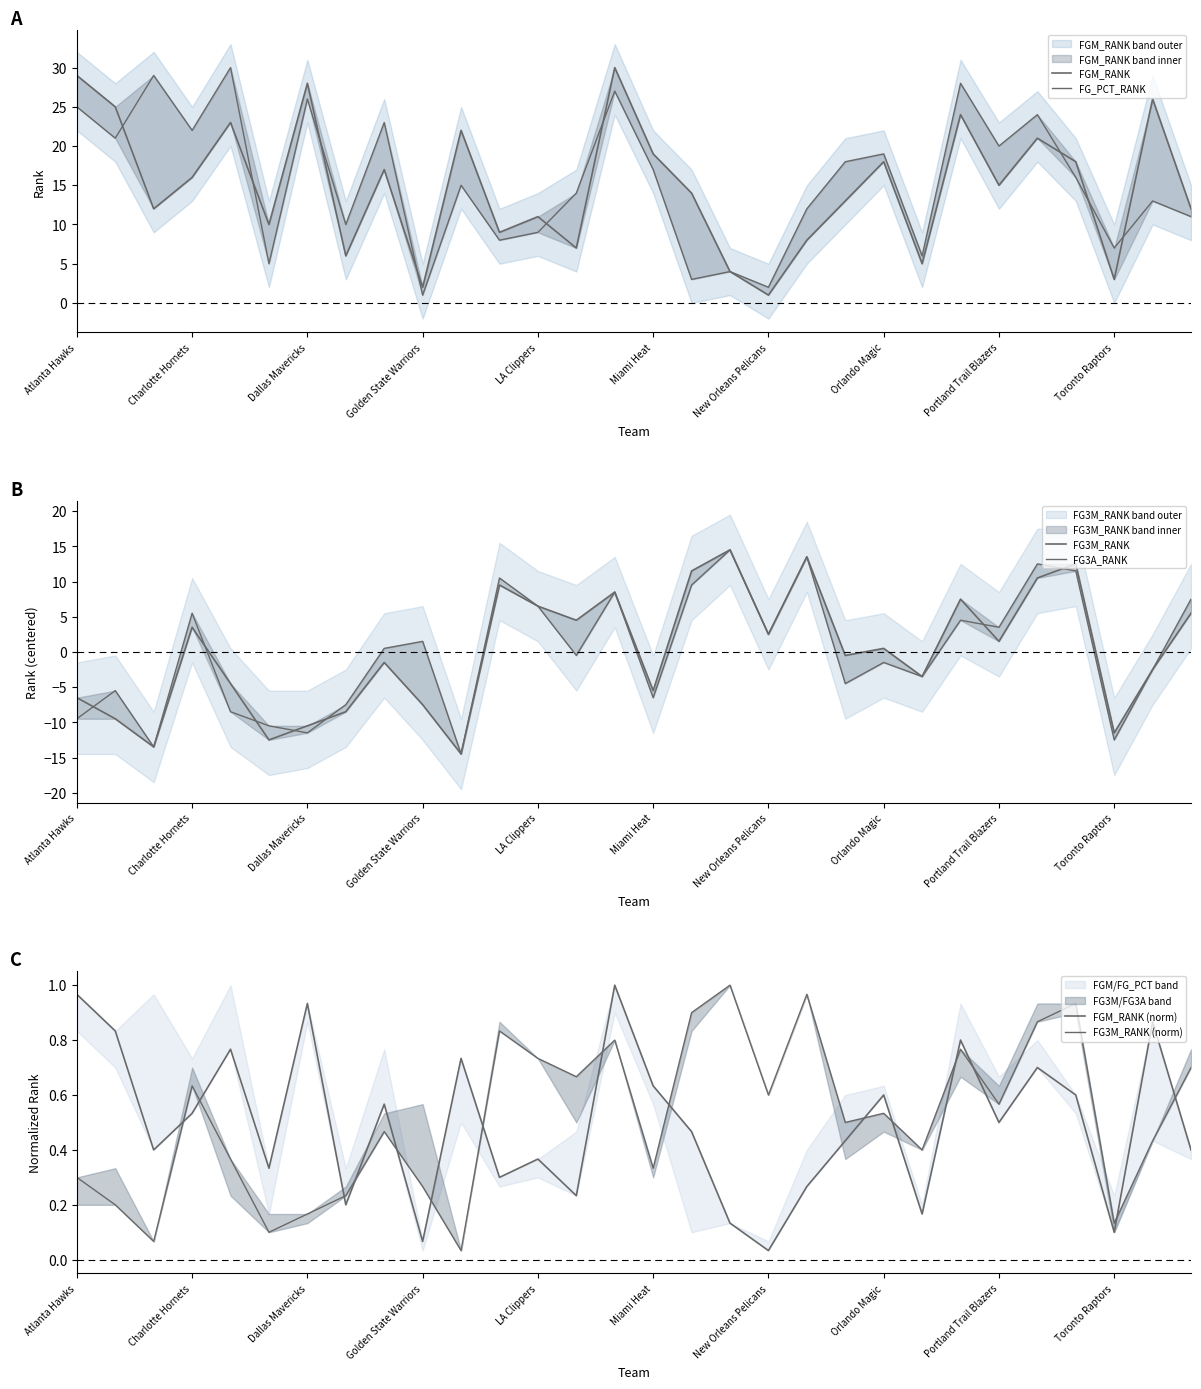

After their last crossing, which series has the higher values: FG3A_RANK or FG3M_RANK (norm)?

FG3A_RANK